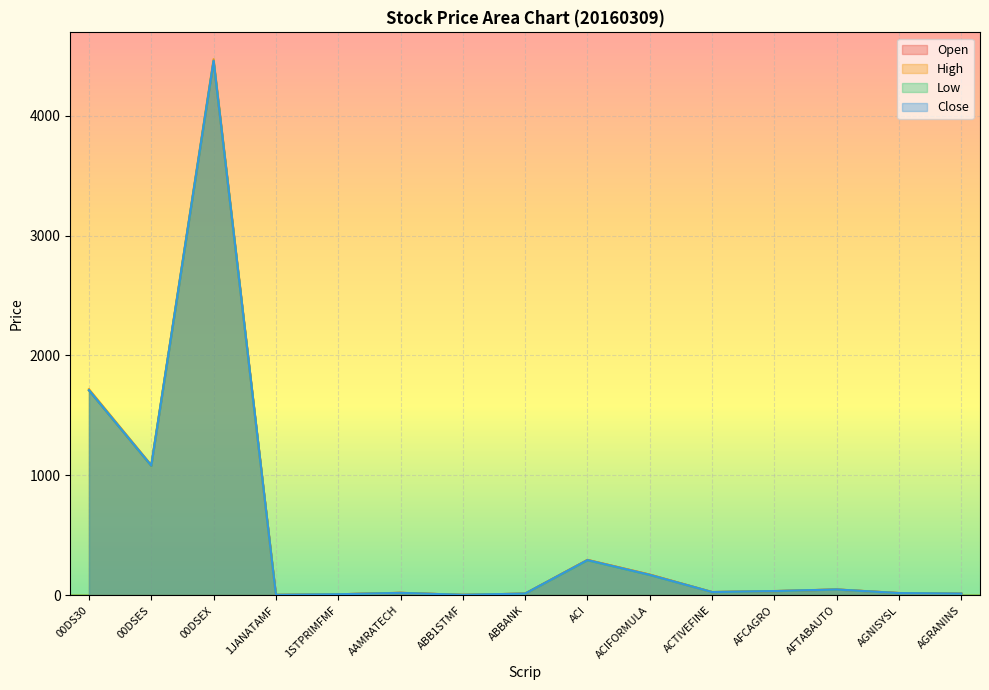

What is the total value across all series at ABB1STMF?

18.5